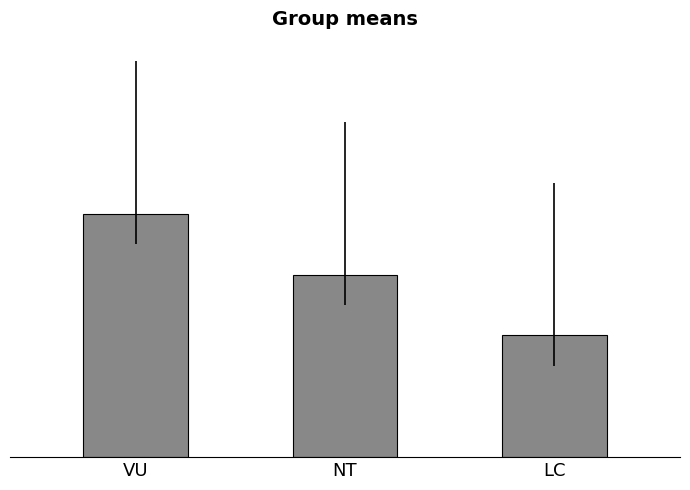

At which label is the value closest to 7?

NT